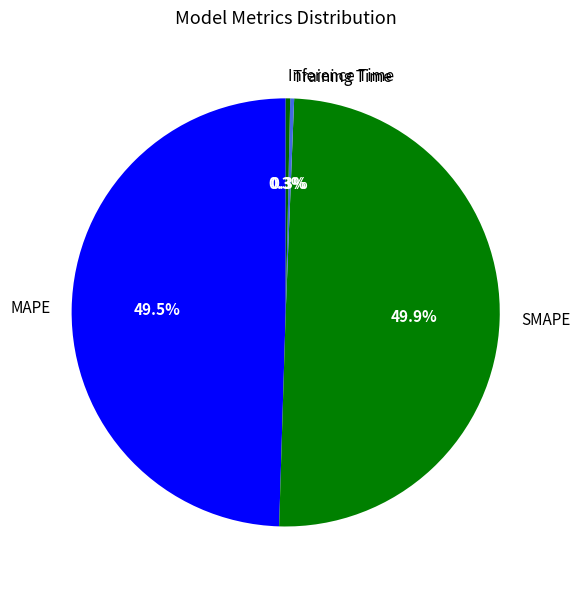

Is Inference Time the majority of the pie?

No